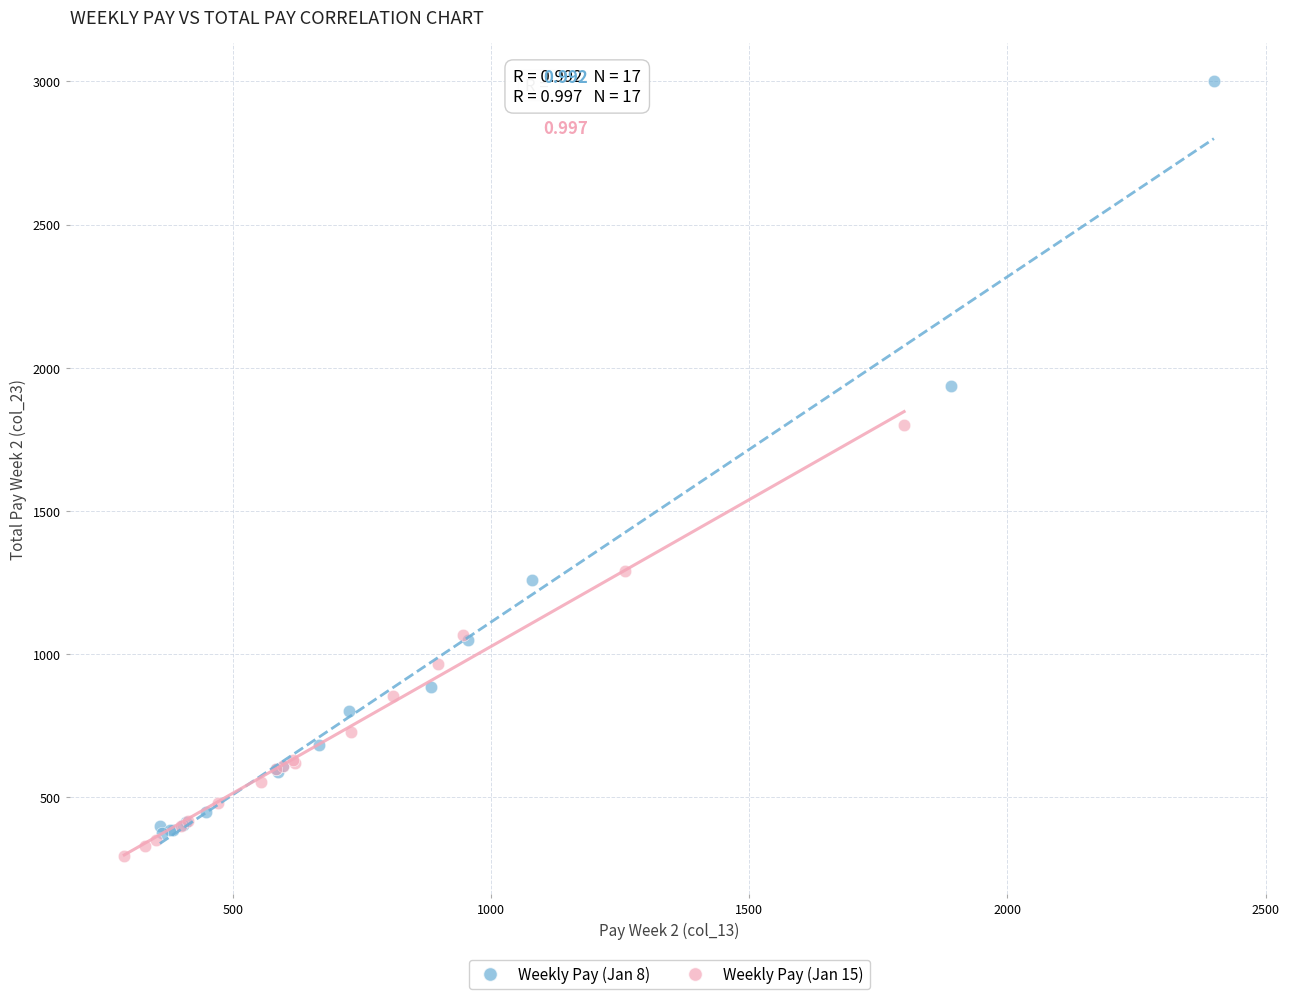

Which series has the widest spread of Y values?

Weekly Pay (Jan 8)